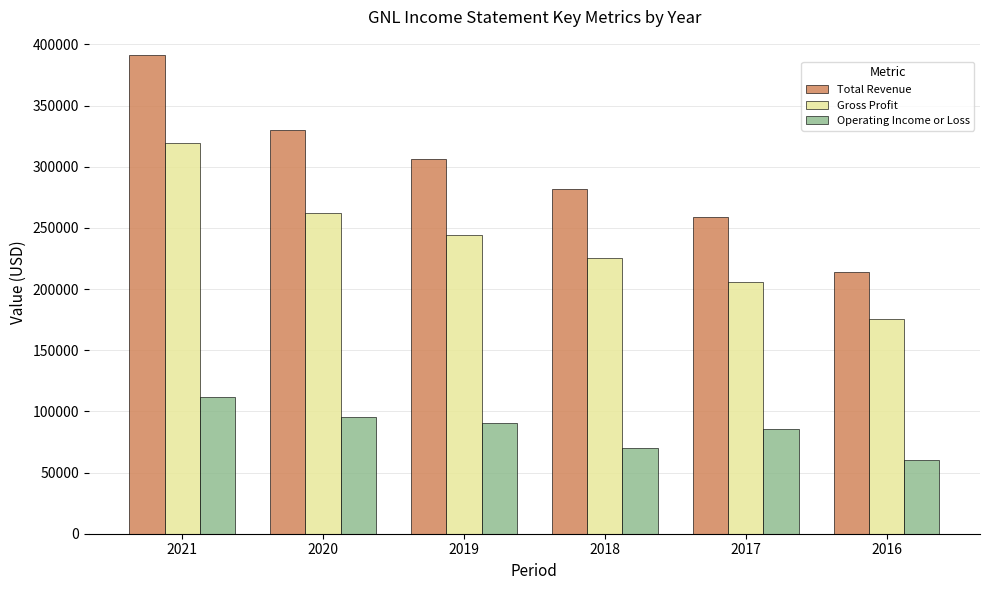

Read the Total Revenue value at 2019.

306200